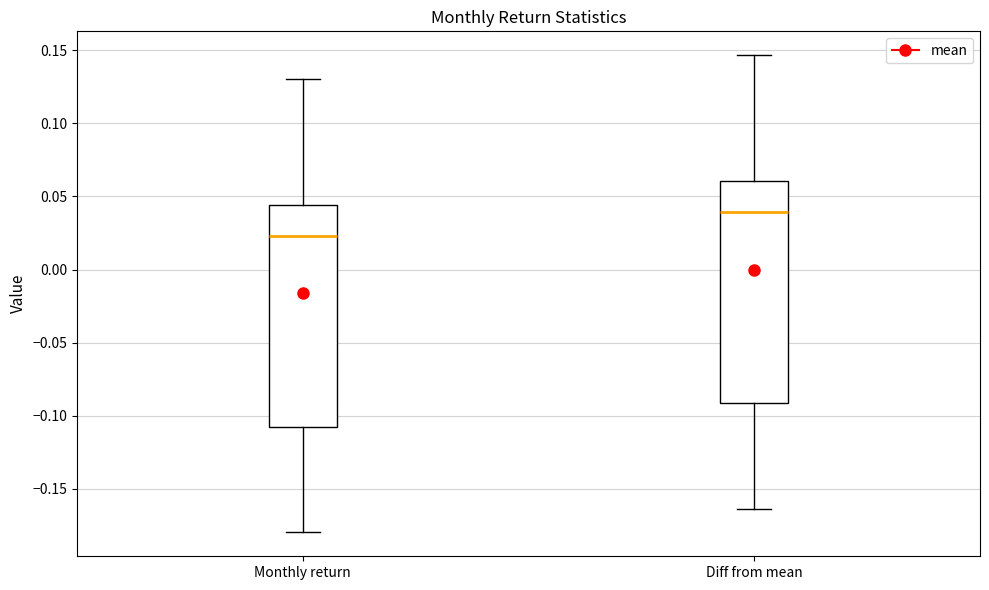

Where does the upper whisker of the box for Diff from mean end on the y-axis? The values are not printed on the chart, so give them approximately, as read against the axis.

0.145